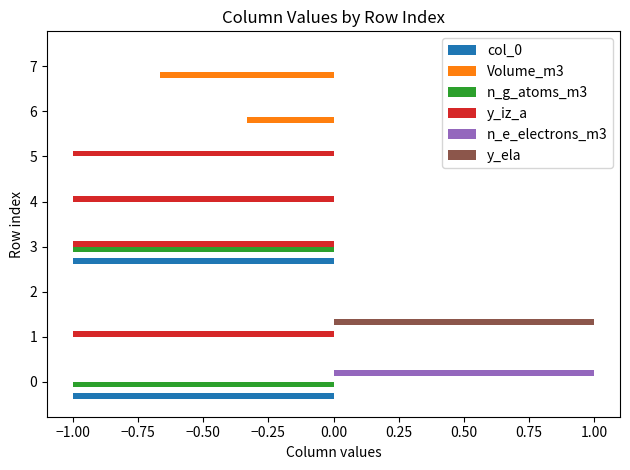

What is the maximum value shown in the chart?

1.0